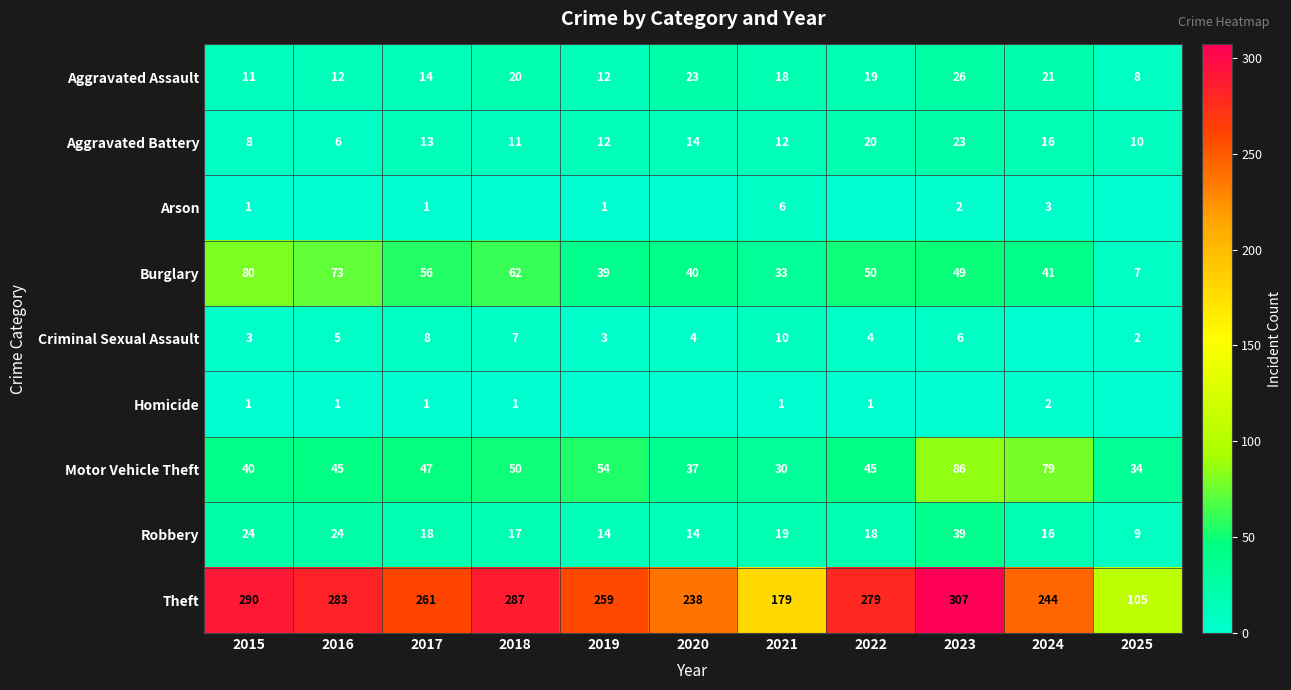

Is the value of Burglary at 2018 greater than the value of Theft at 2024?

No